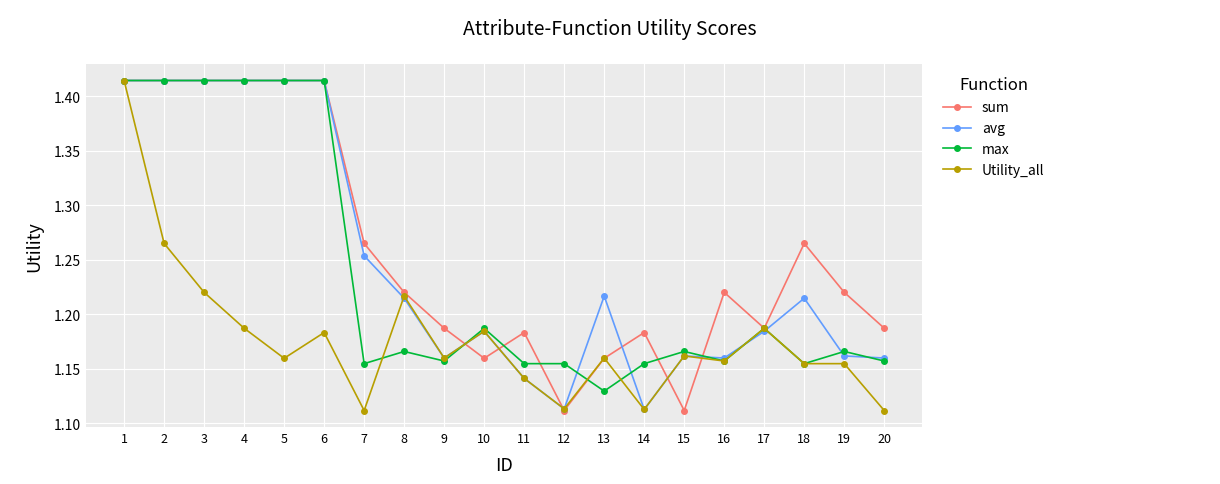

Between 2 and 8, which series saw the biggest shift?

max